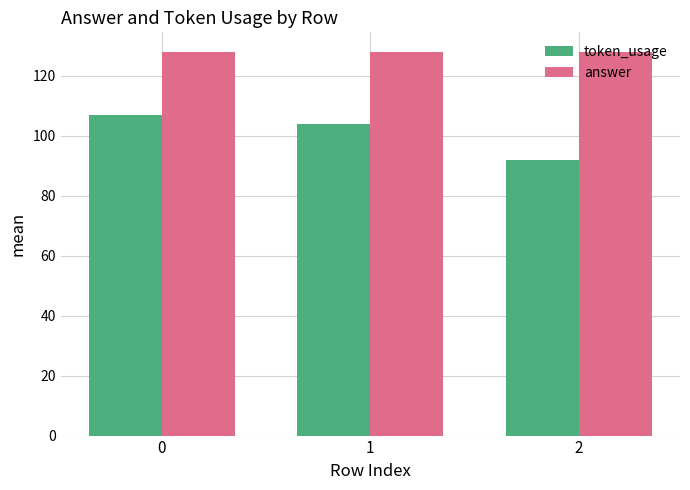

The value of answer at 0 is 128. True or false?

True